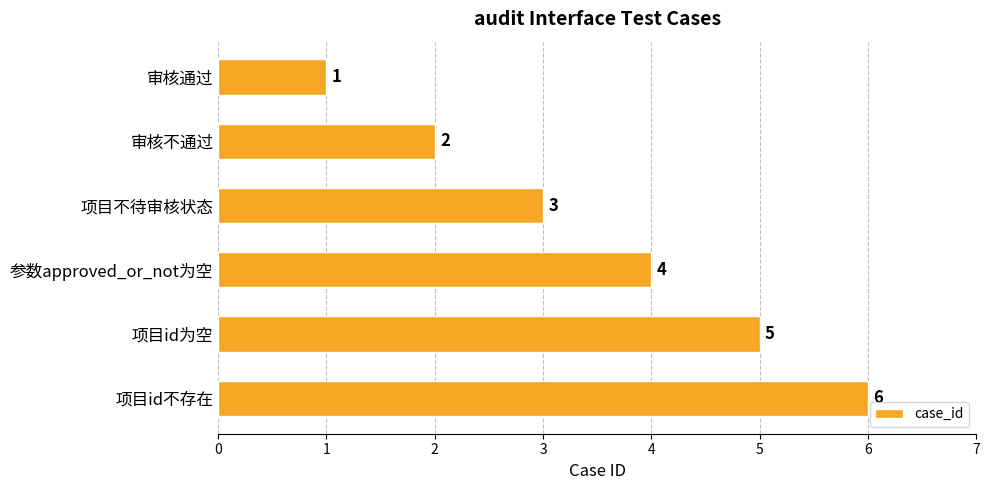

What is the maximum value shown in the chart?

6